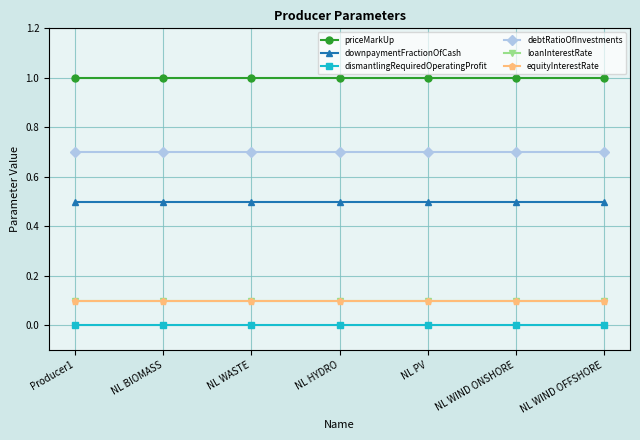

Is this an area chart (filled region under the line)?

No